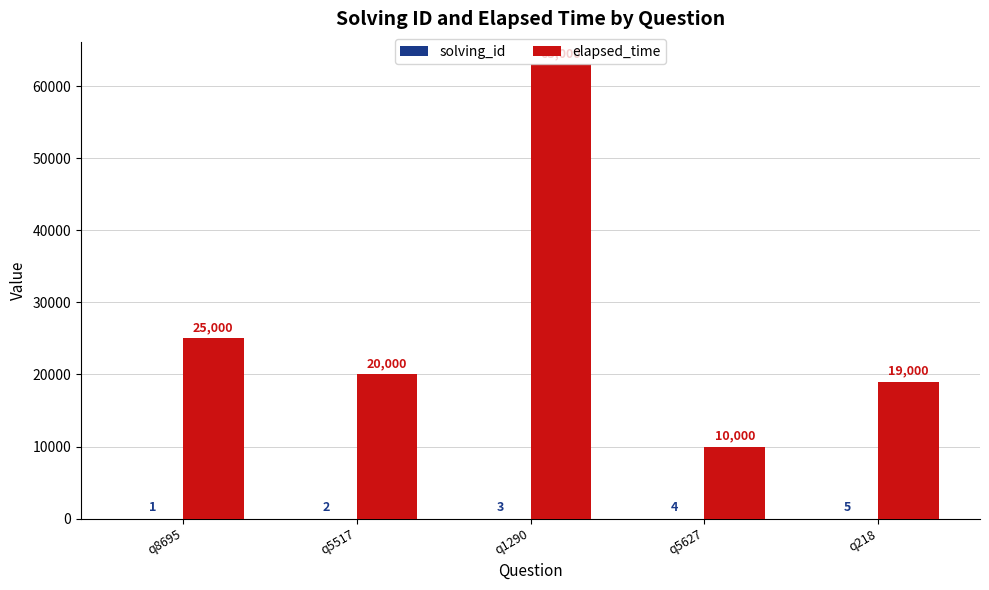

The elapsed_time series shows 20000 at q5517. True or false?

True